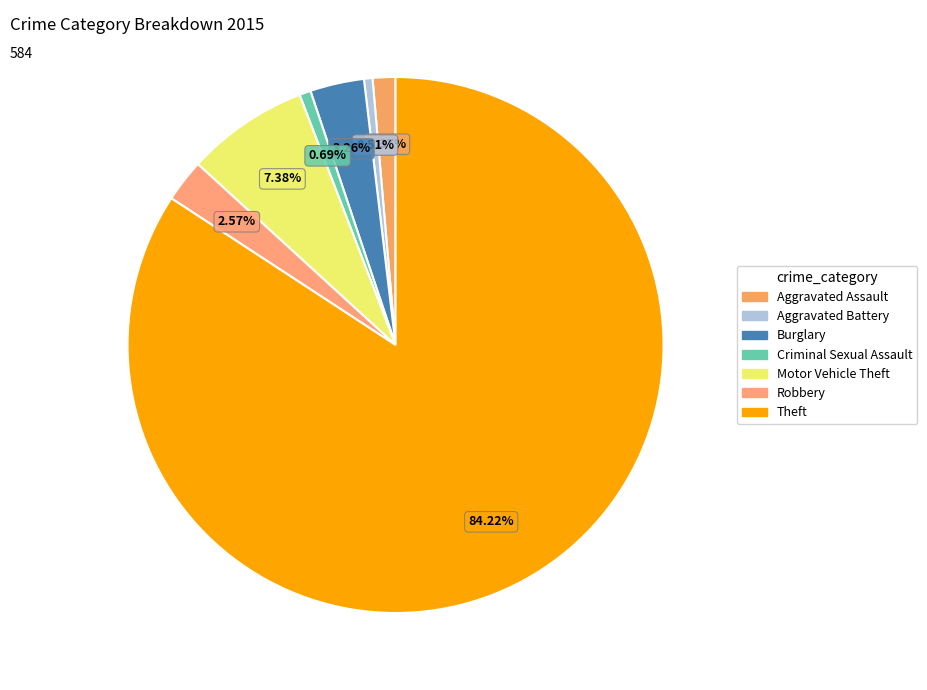

Combined, what portion of the pie is Aggravated Assault and Criminal Sexual Assault?

2.1%